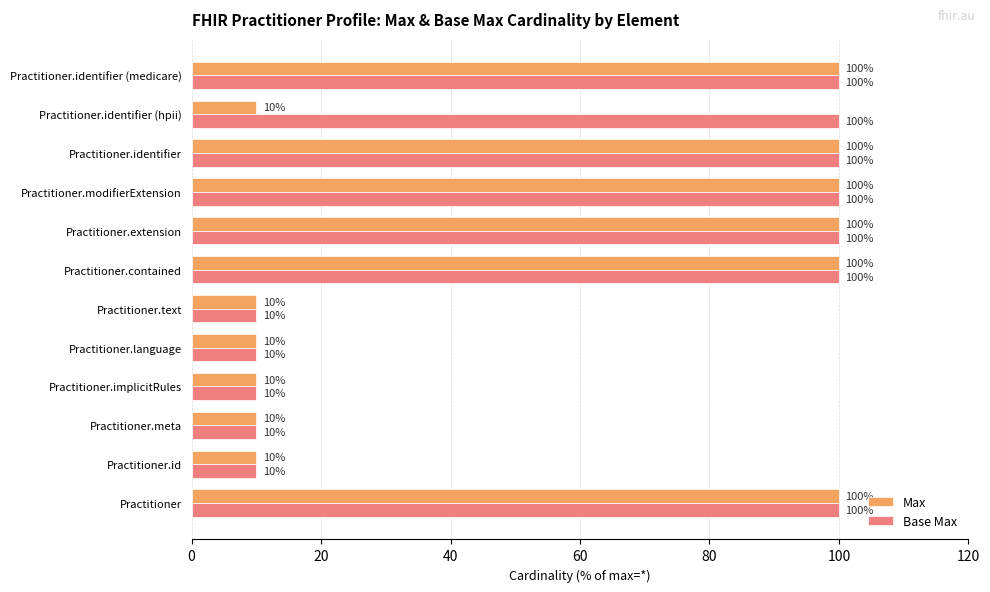

List the series in order of their overall mean, highest first.

Base Max, Max